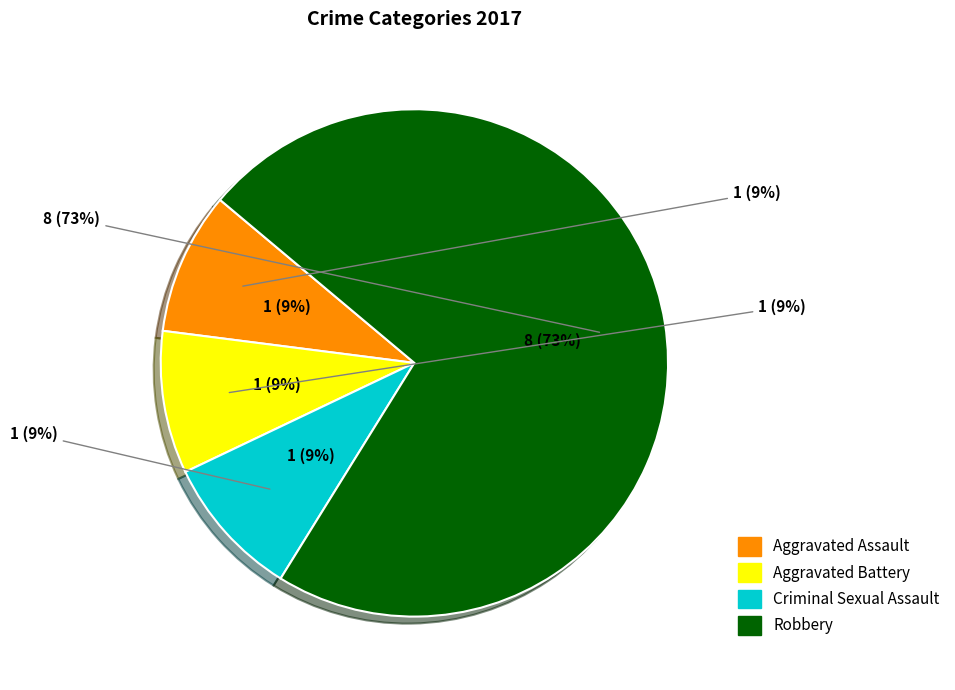

Which has a higher value, Robbery or Criminal Sexual Assault?

Robbery